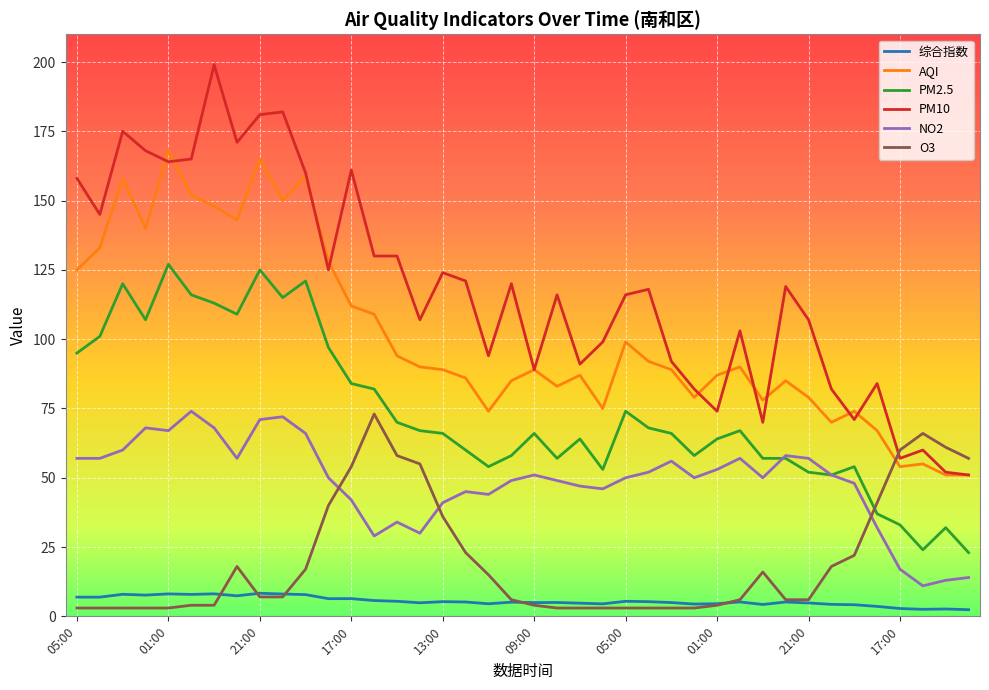

Which series has the largest total across all categories?

PM10